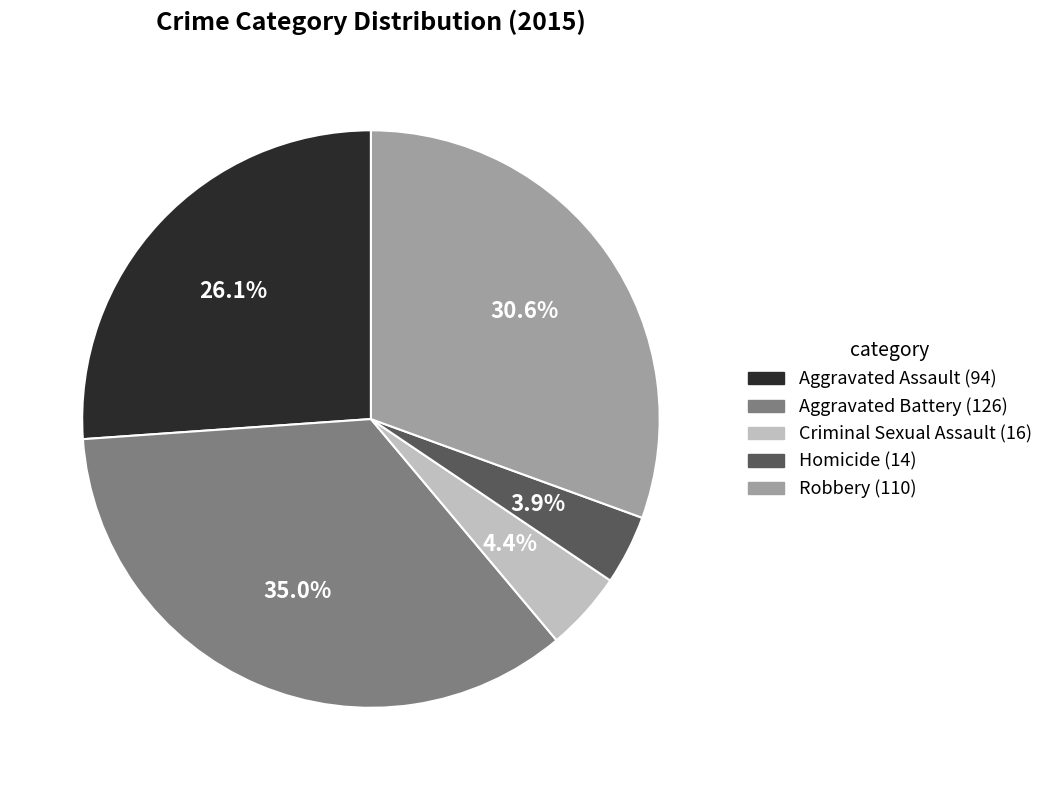

Which has a higher value, Aggravated Assault or Robbery?

Robbery